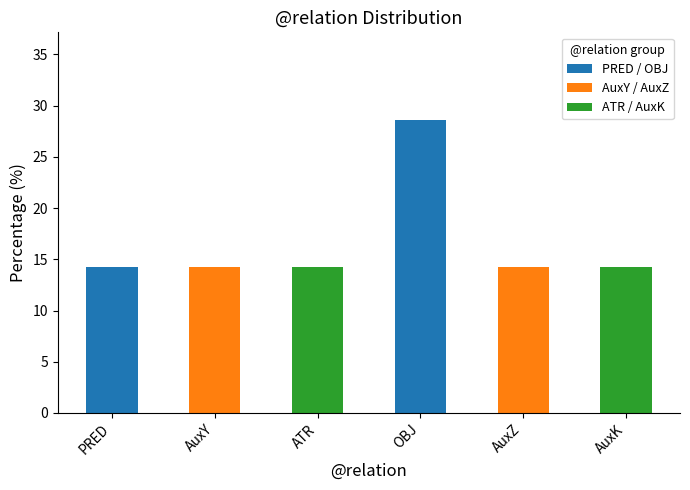

Reading left to right, what are the values for PRED / OBJ?

PRED=14.3	AuxY=0.0	ATR=0.0	OBJ=28.6	AuxZ=0.0	AuxK=0.0